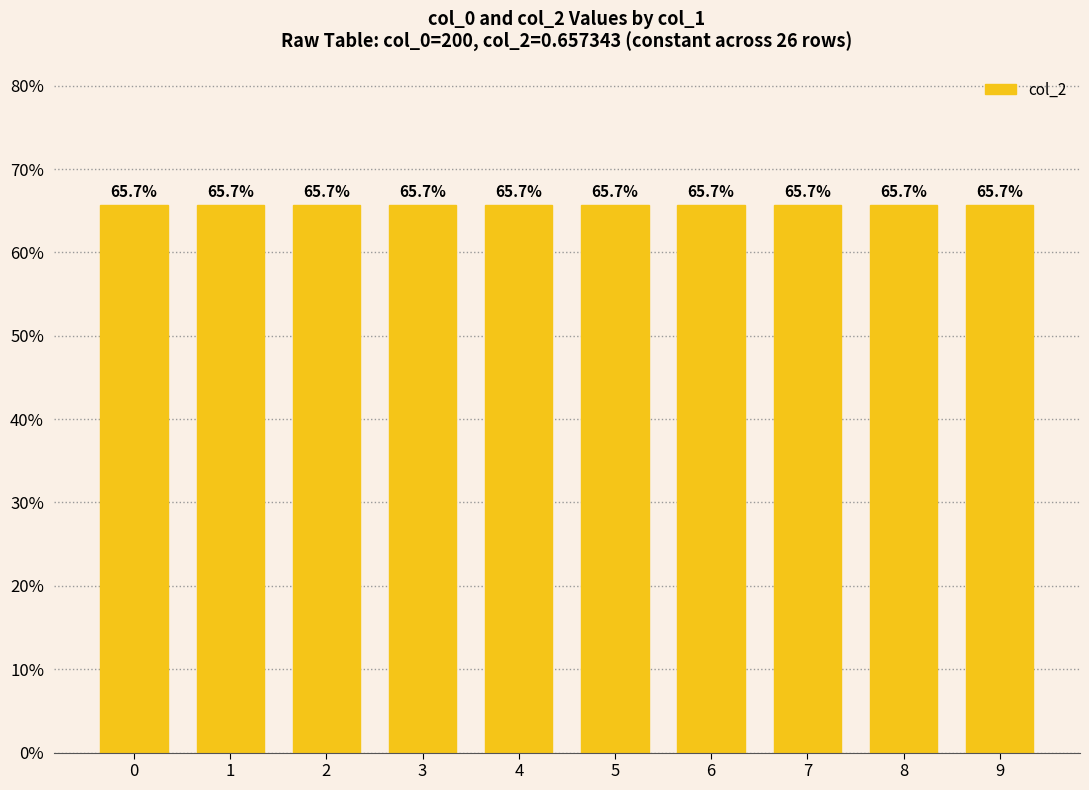

Reading right to left, transcribe all the data shown in this chart.

col_0: 200.0	200.0	200.0	200.0	200.0	200.0	200.0	200.0	200.0	200.0	200.0	200.0	200.0	200.0	200.0	200.0	200.0	200.0	200.0	200.0	200.0	200.0	200.0	200.0	200.0	200.0
col_2: 0.7	0.7	0.7	0.7	0.7	0.7	0.7	0.7	0.7	0.7	0.7	0.7	0.7	0.7	0.7	0.7	0.7	0.7	0.7	0.7	0.7	0.7	0.7	0.7	0.7	0.7